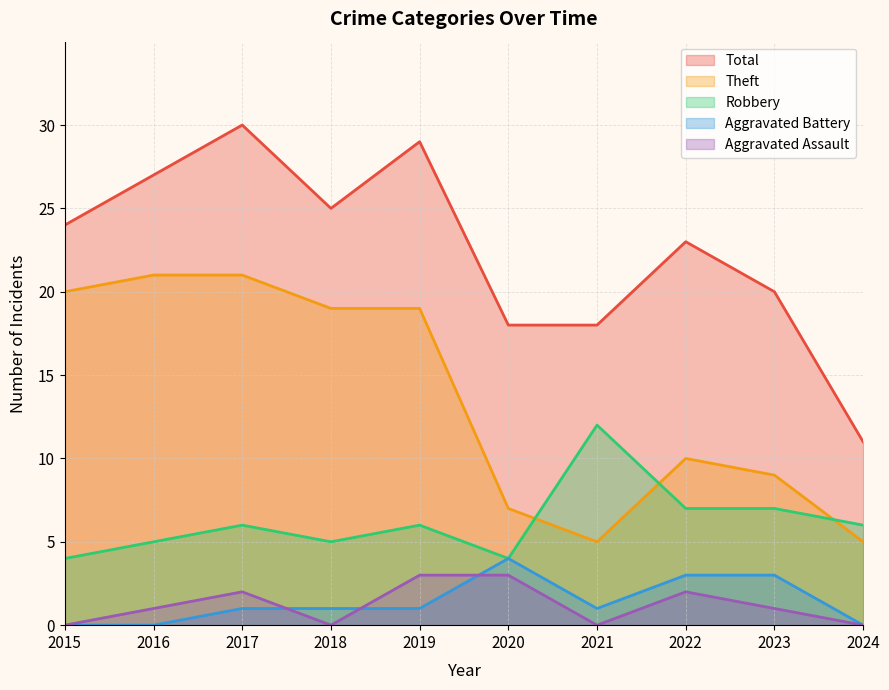

Count the number of data series in this chart.

5